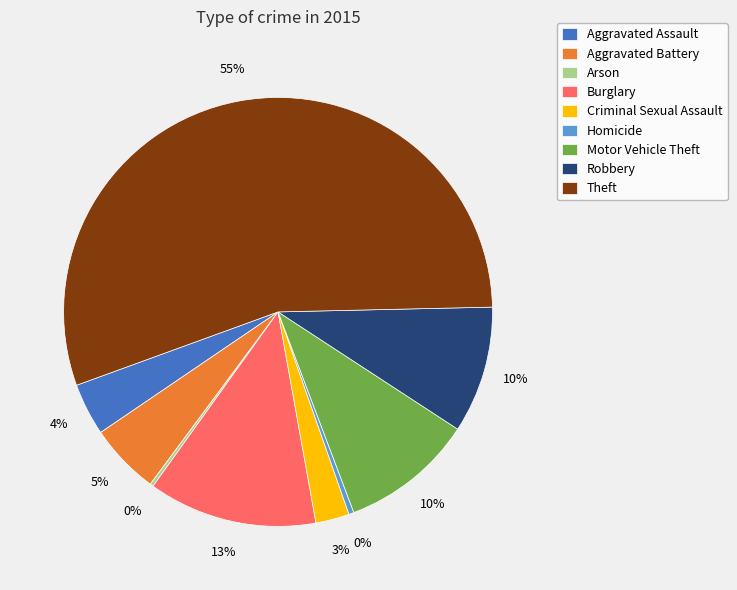

True or false: Motor Vehicle Theft accounts for 1% of the total.

False